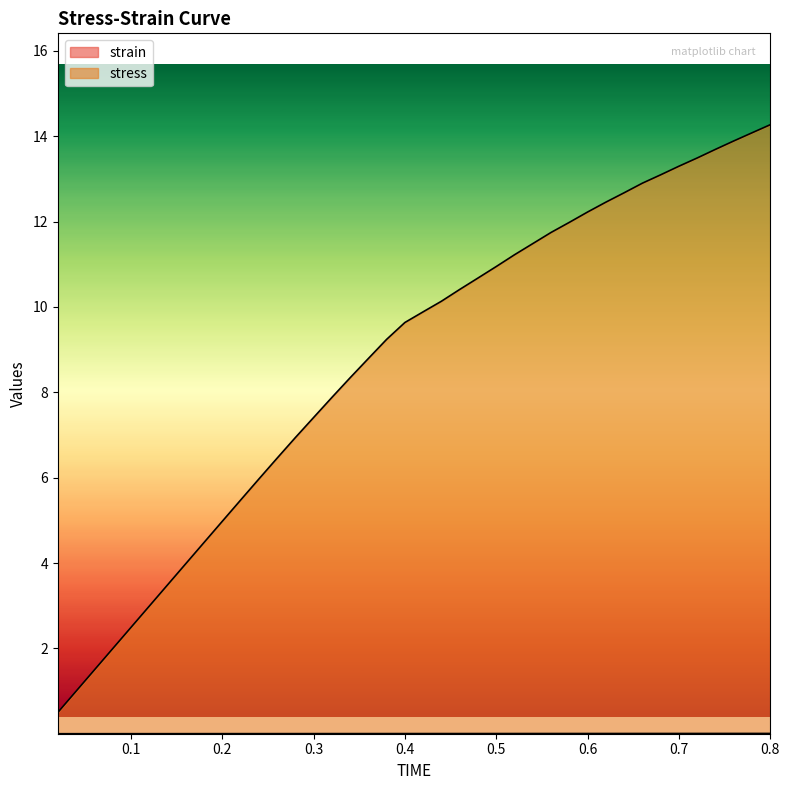

What is the value of the stress point at the 16th from the left?

7.9